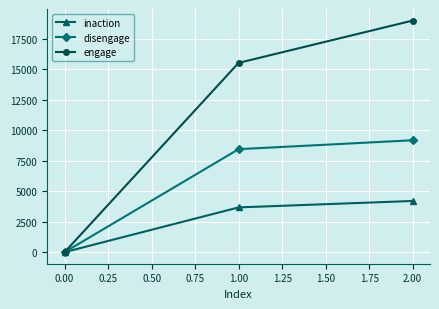

Between 0.00 and 2.00, which series saw the biggest shift?

engage